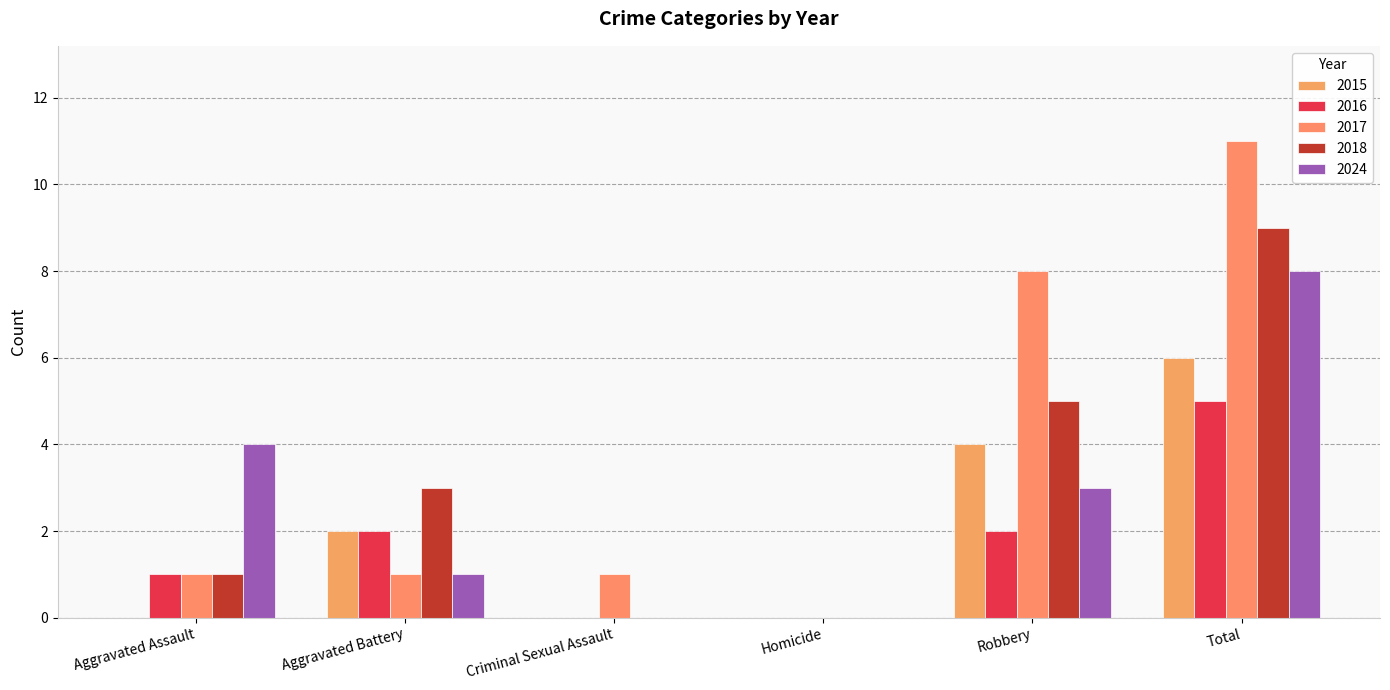

Is the value of 2015 at Aggravated Battery greater than the value of 2024 at Criminal Sexual Assault?

Yes